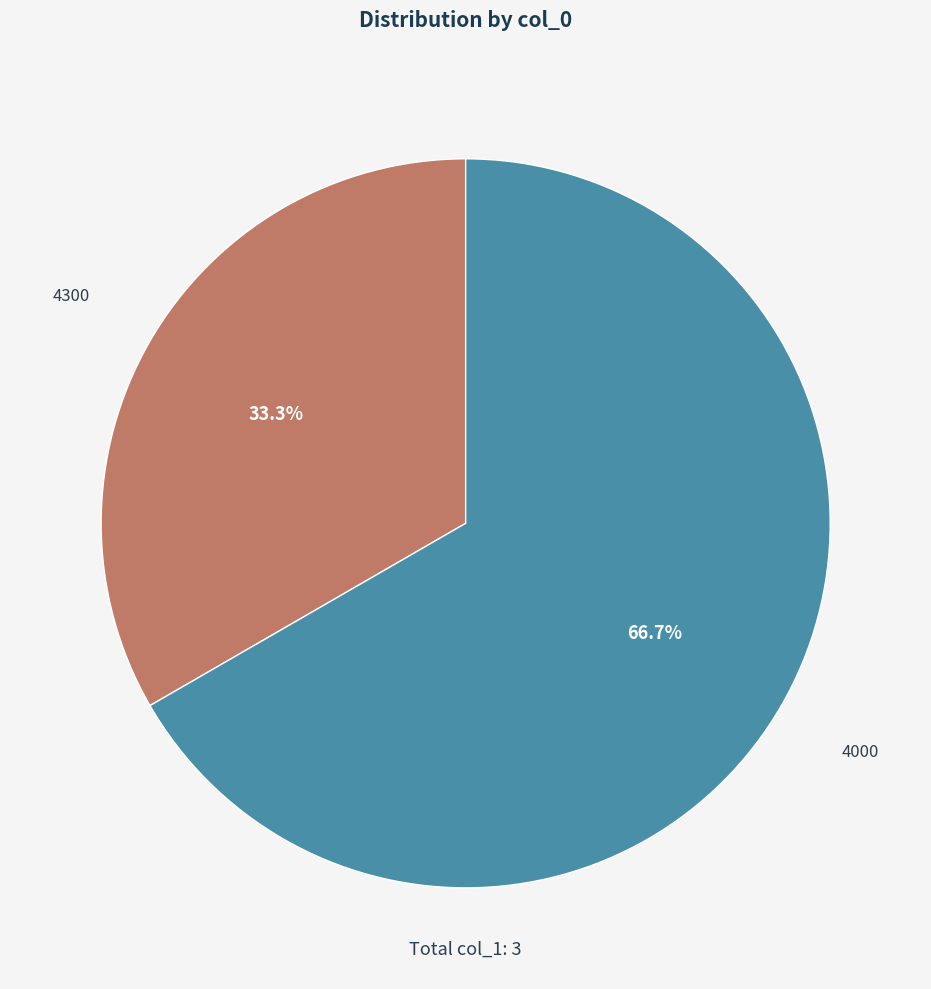

To the nearest percent, what is the difference between the 4300 and 4000 slice percentages?

33%